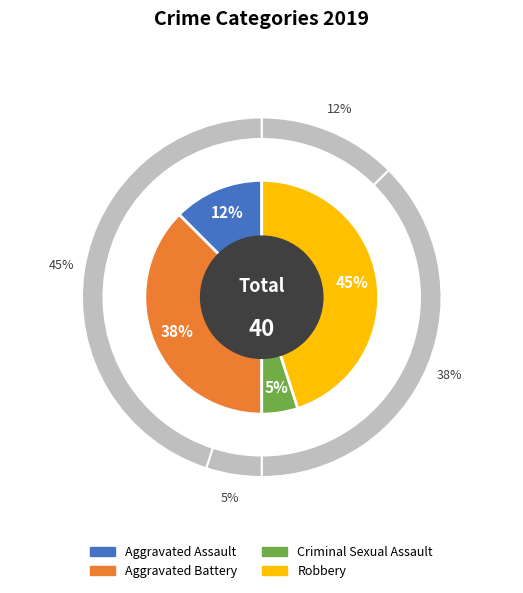

What percentage is the Aggravated Battery slice, to the nearest percent?

38%